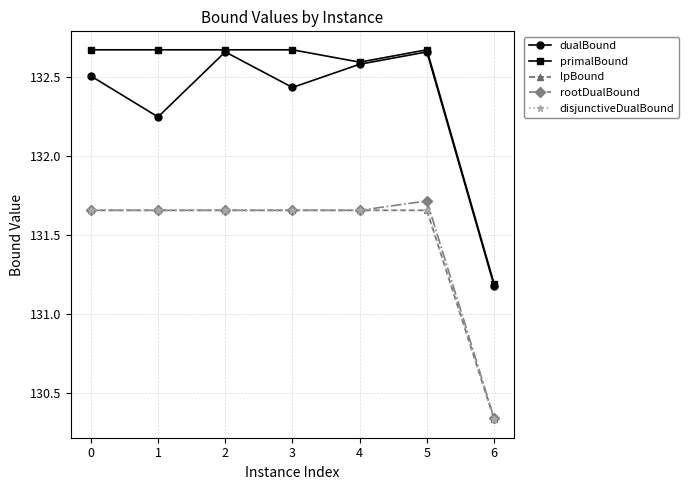

List the series in order of their peak value, highest first.

primalBound, dualBound, rootDualBound, lpBound, disjunctiveDualBound